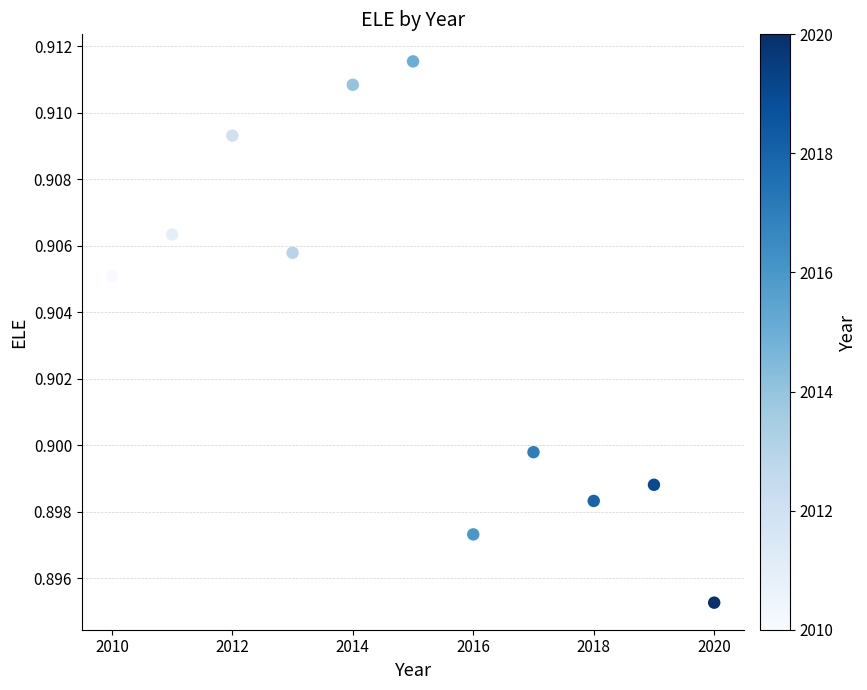

What is the average X value?

2015.0